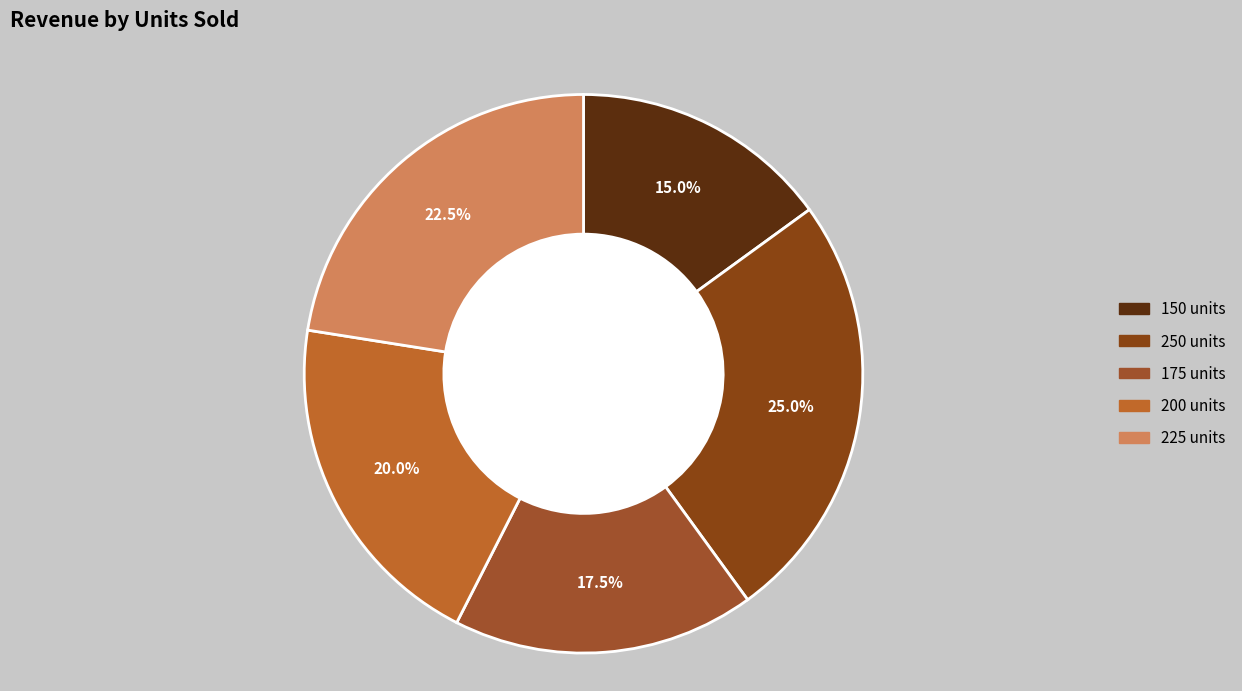

Which slice is the smallest?

150 units